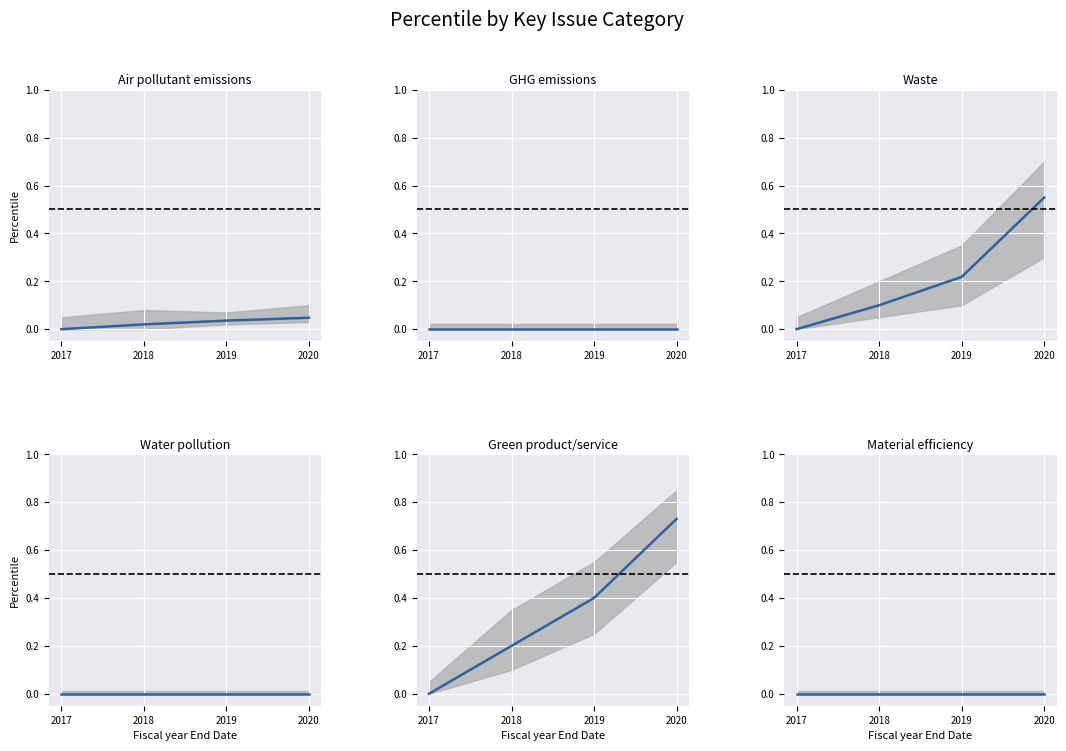

Between 2020 and 2017, which is larger?

2020